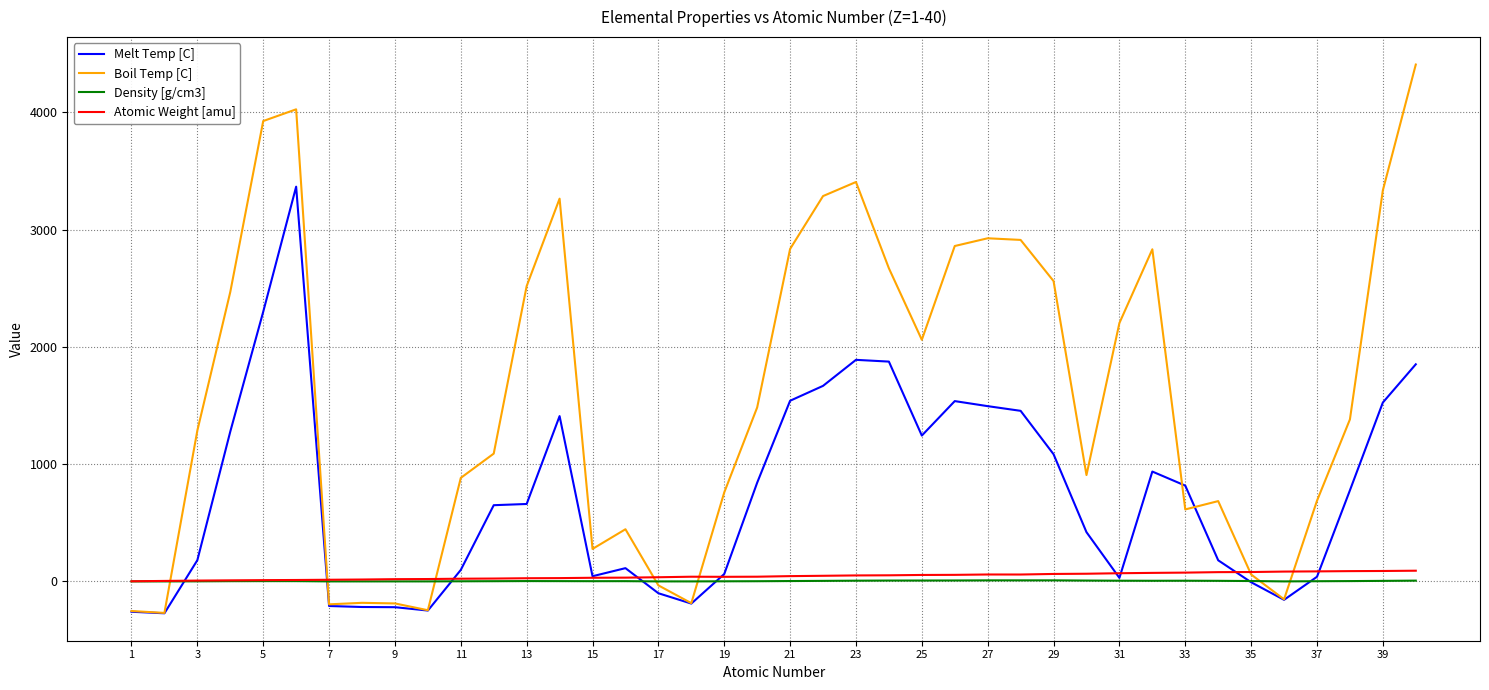

What is the smallest value displayed?

-272.0